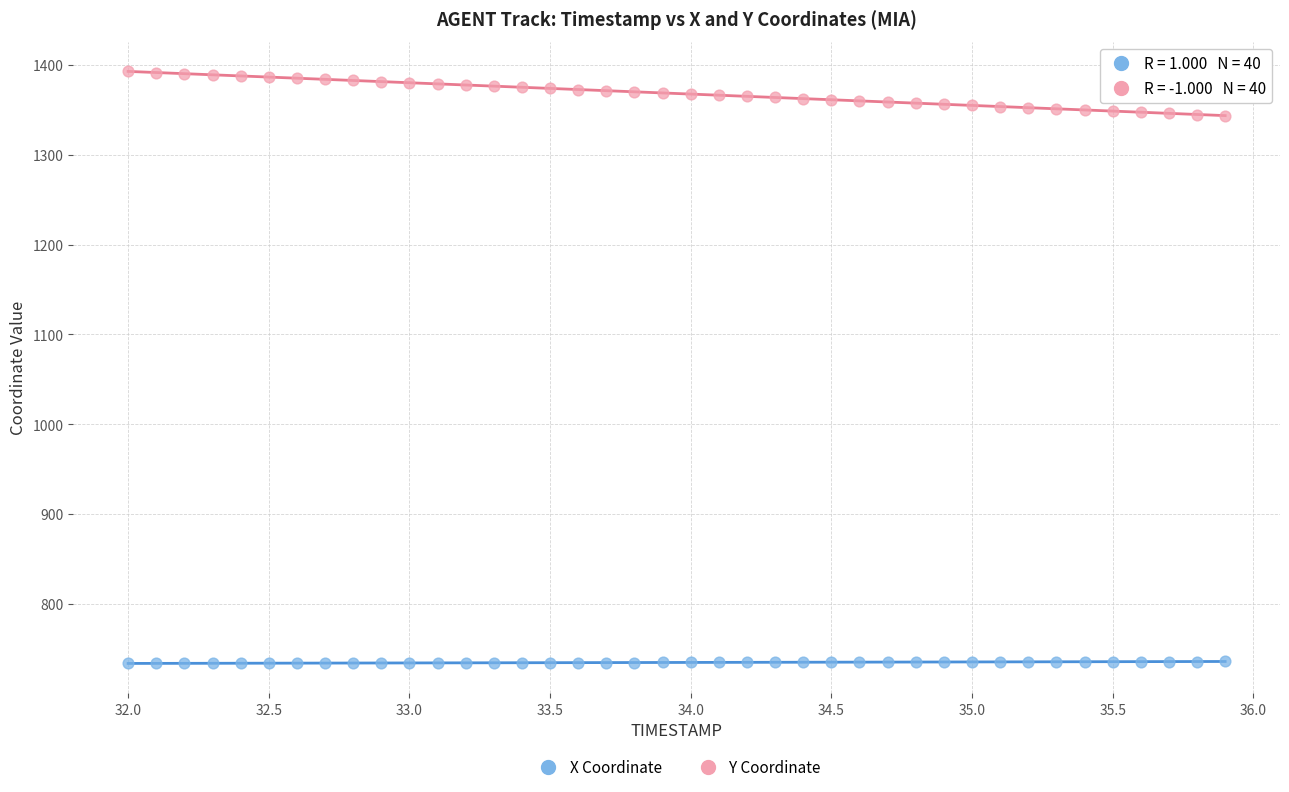

Which series contains the highest Y value?

Y Coordinate